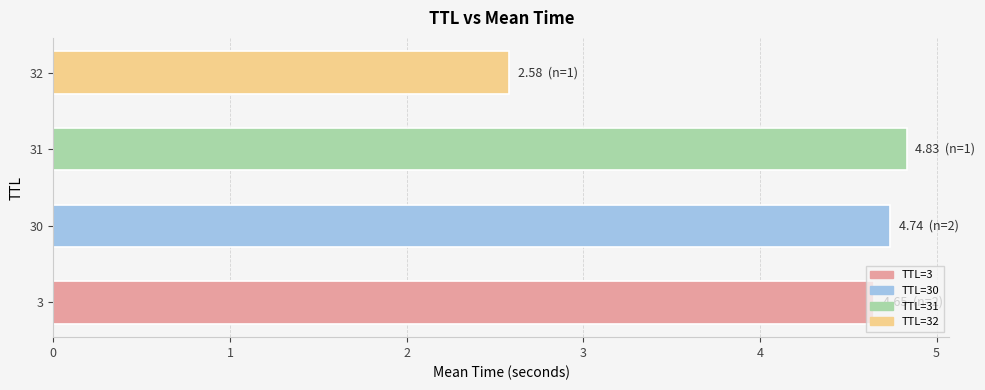

Rank the categories by value from lowest to highest.

32, 3, 30, 31